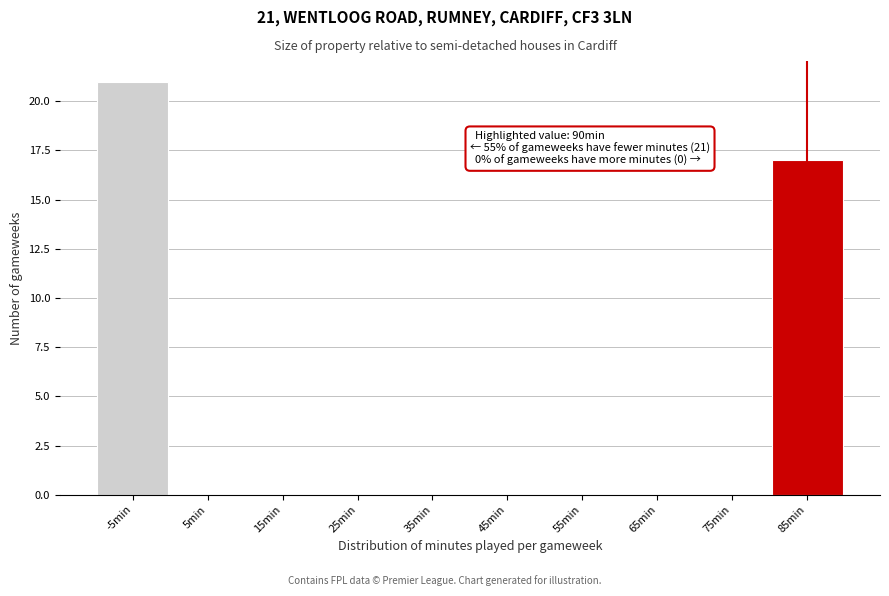

Reading left to right, extract all data points from this chart.

-5min=21	5min=0	15min=0	25min=0	35min=0	45min=0	55min=0	65min=0	75min=0	85min=17